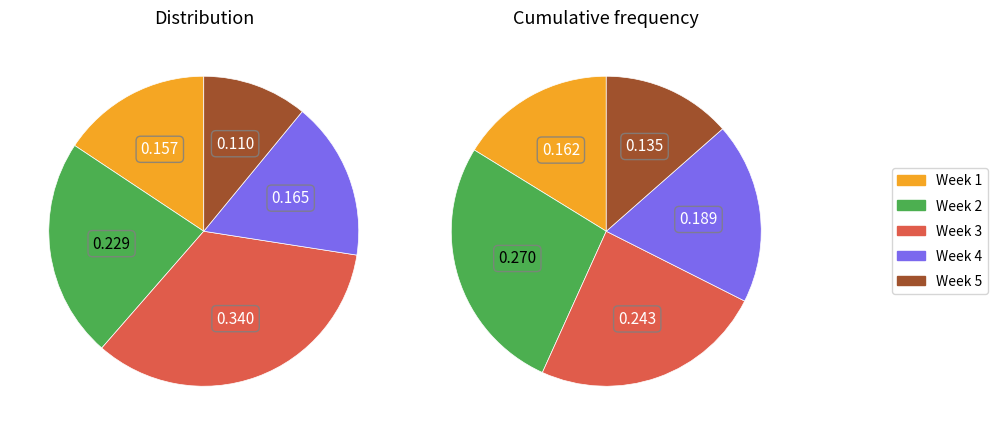

Does Week 2 represent more than half of the total?

No